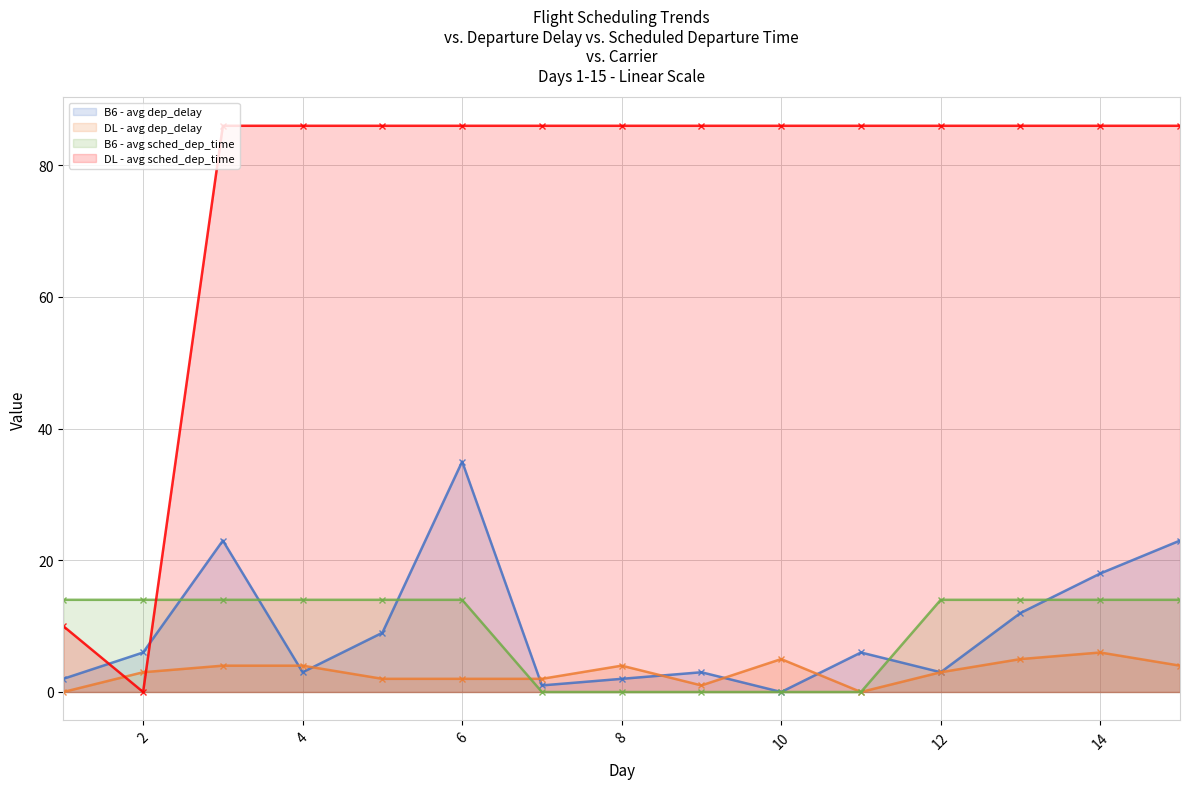

In DL - avg dep_delay, how many points are higher than both neighbors (excluding endpoints)?

3